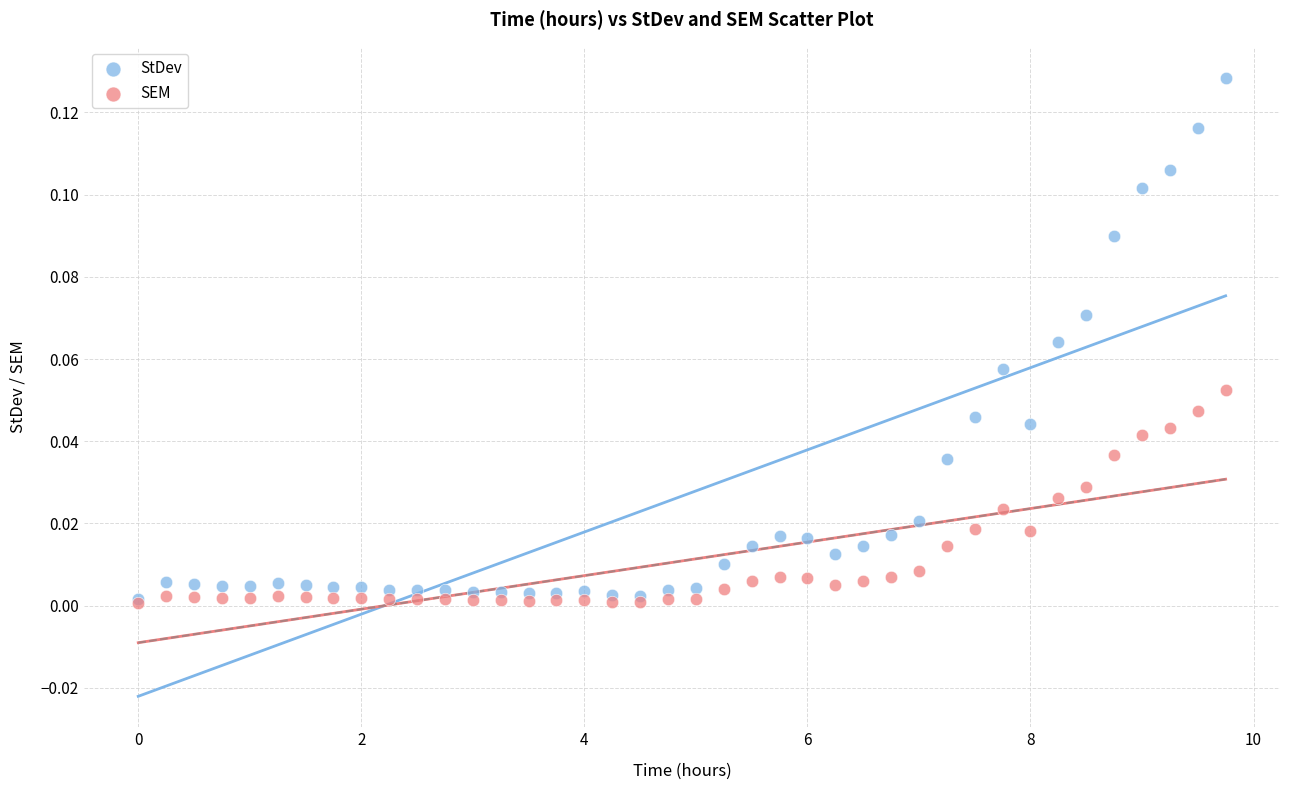

Which series contains the highest Y value?

StDev